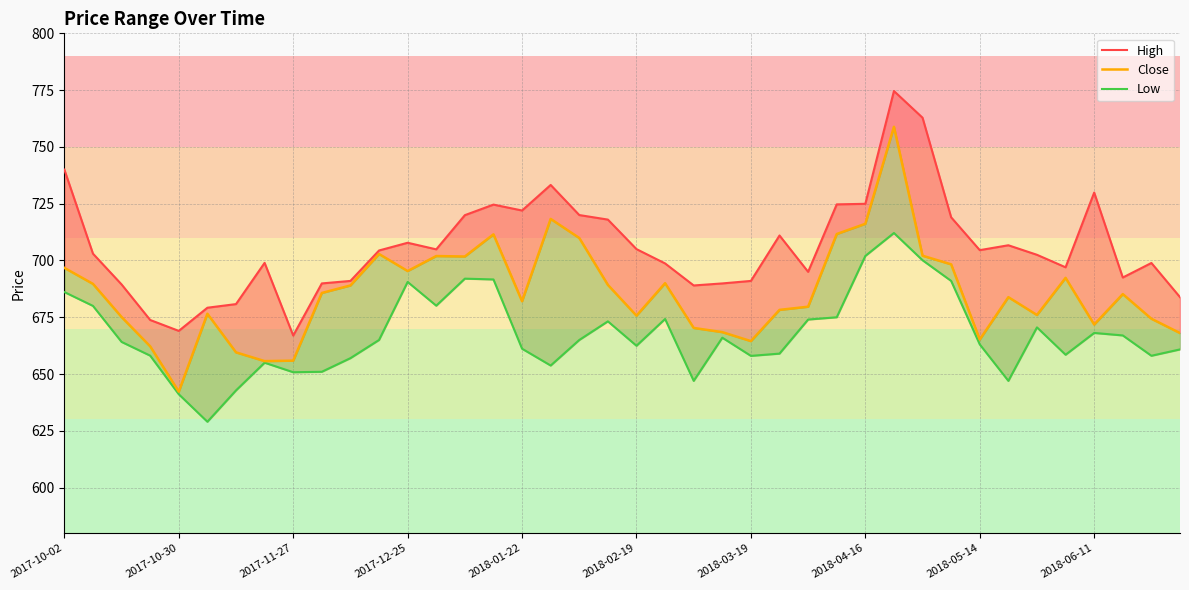

What is the smallest value displayed?

629.0